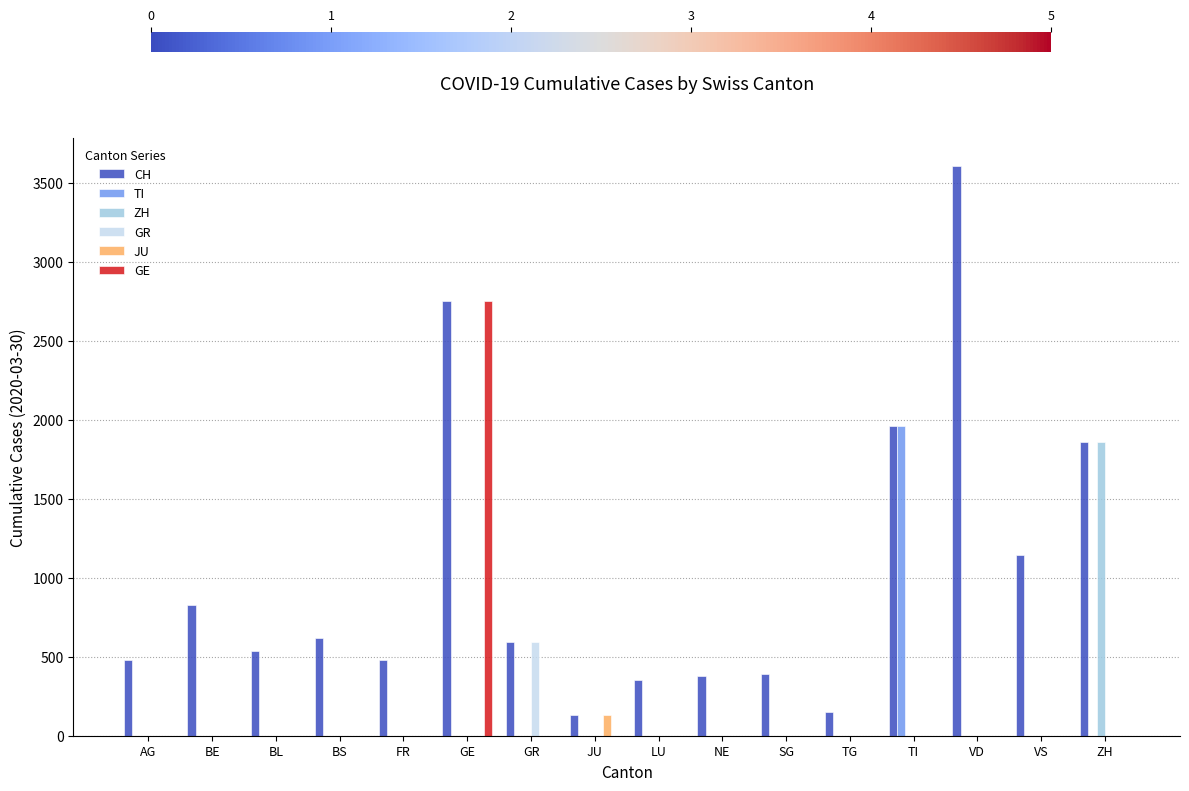

Is it true that GR equals 190 at BL?

False